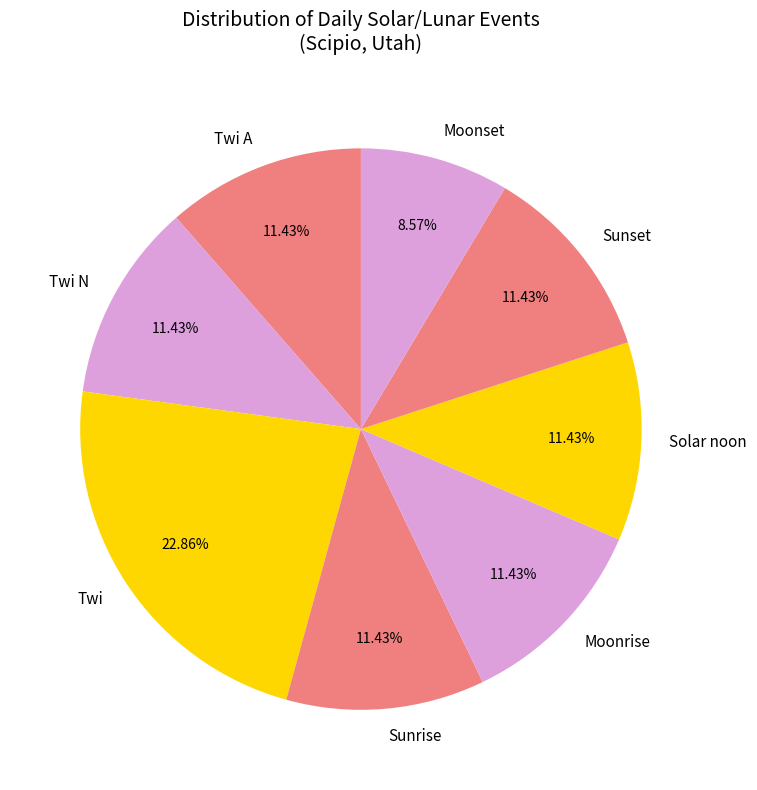

Approximately how many times larger is the value at Sunset compared to Twi A?

1.0